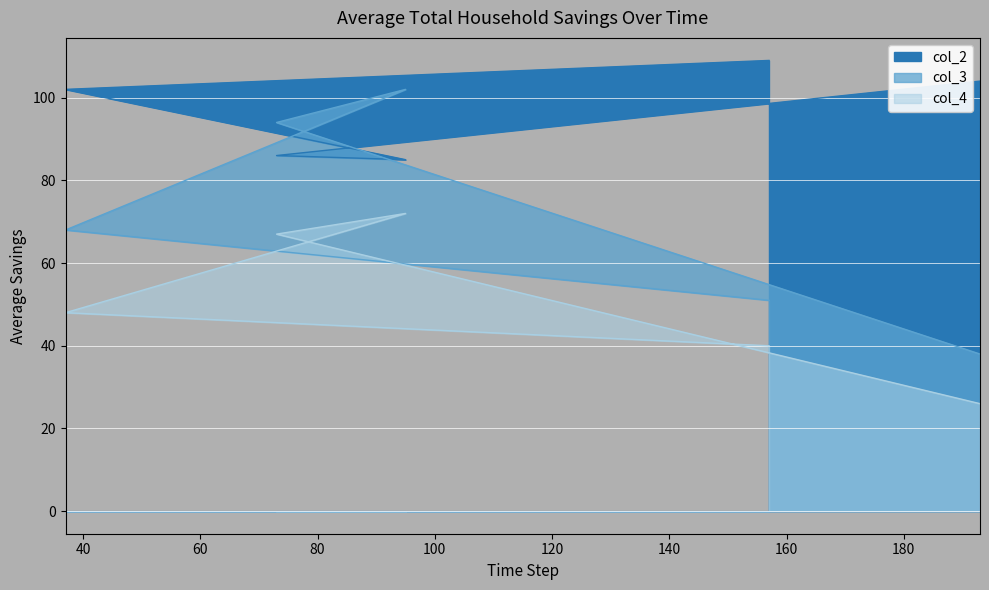

What is the lowest value of the col_2 series?

85